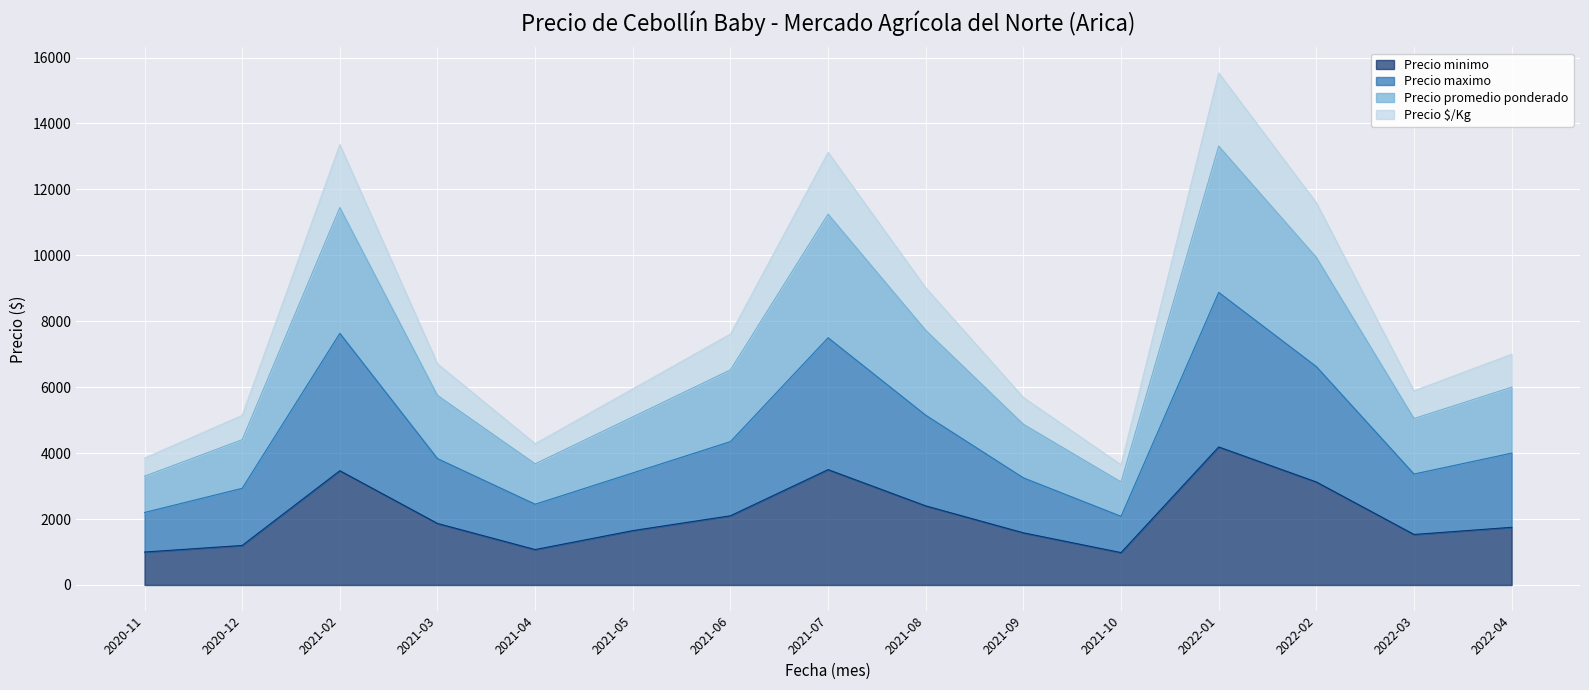

Which category has the highest value in the Precio minimo series?

2022-01